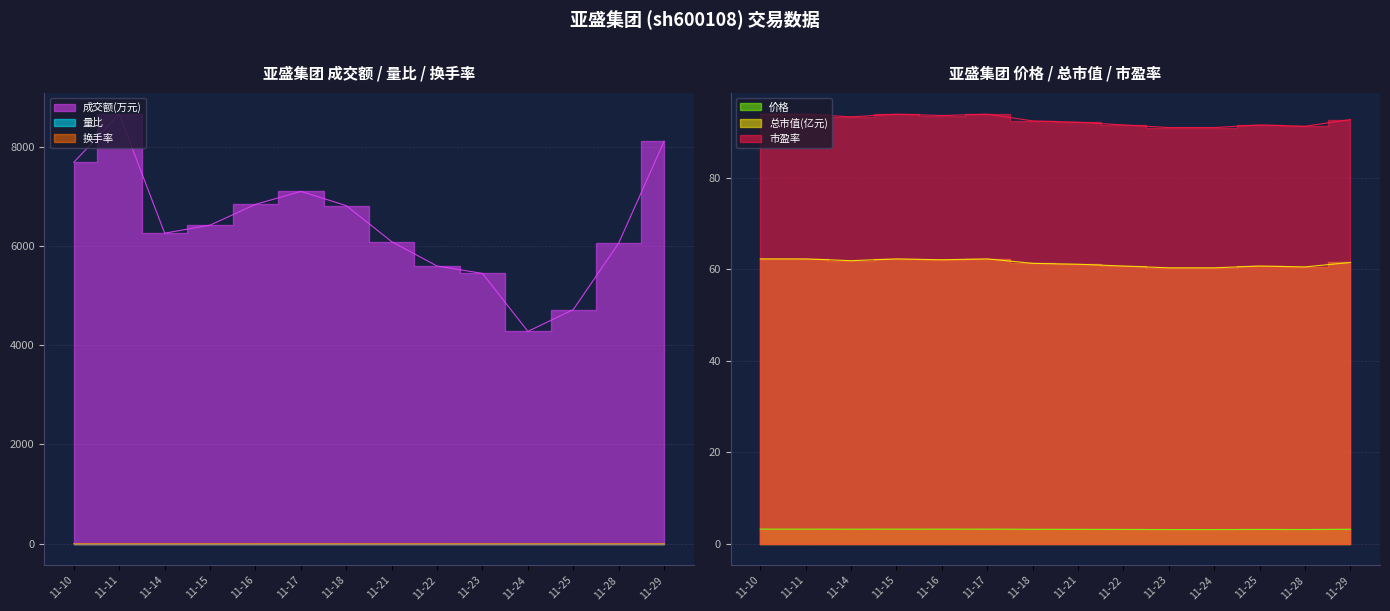

True or false: 量比 and 价格 intersect in this chart.

False